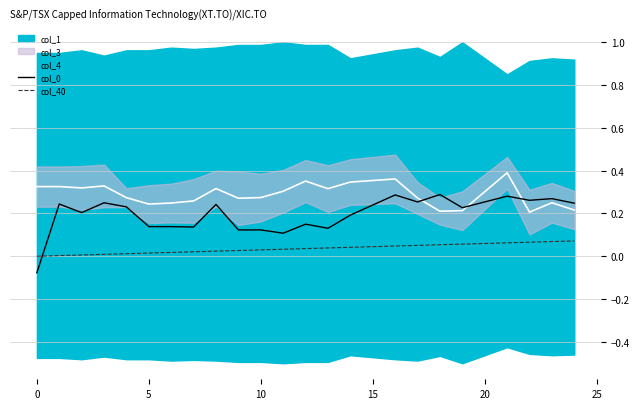

True or false: col_4 and col_40 intersect in this chart.

False